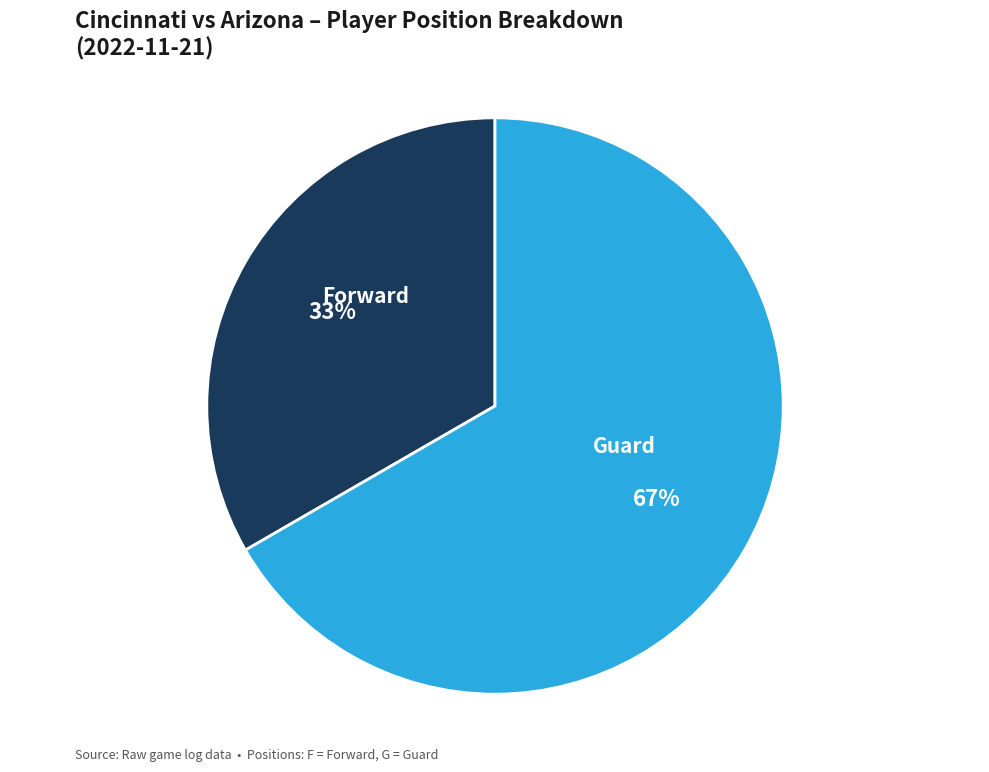

How many slices are in this pie chart?

2